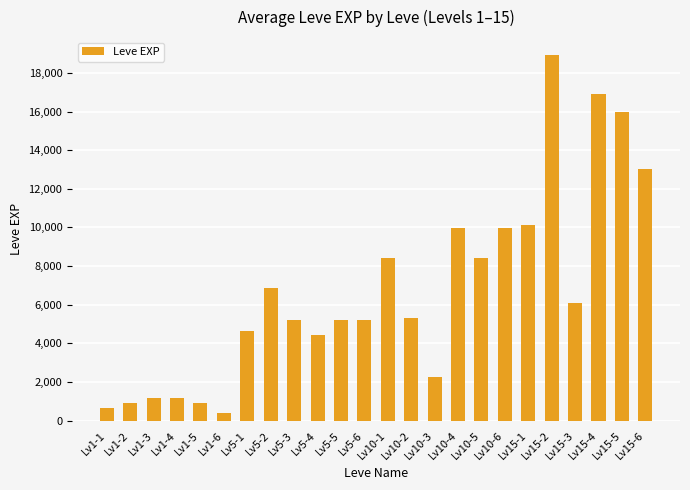

What is the value of the 24th bar from the left?

13040